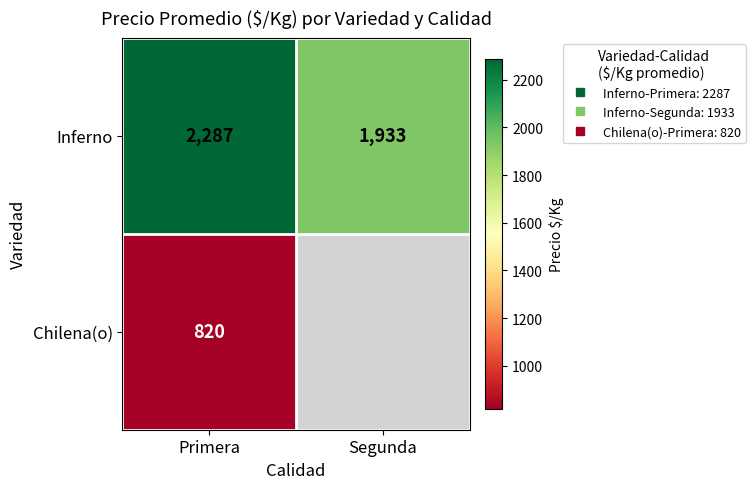

Which label corresponds to the smallest value in the chart?

Primera